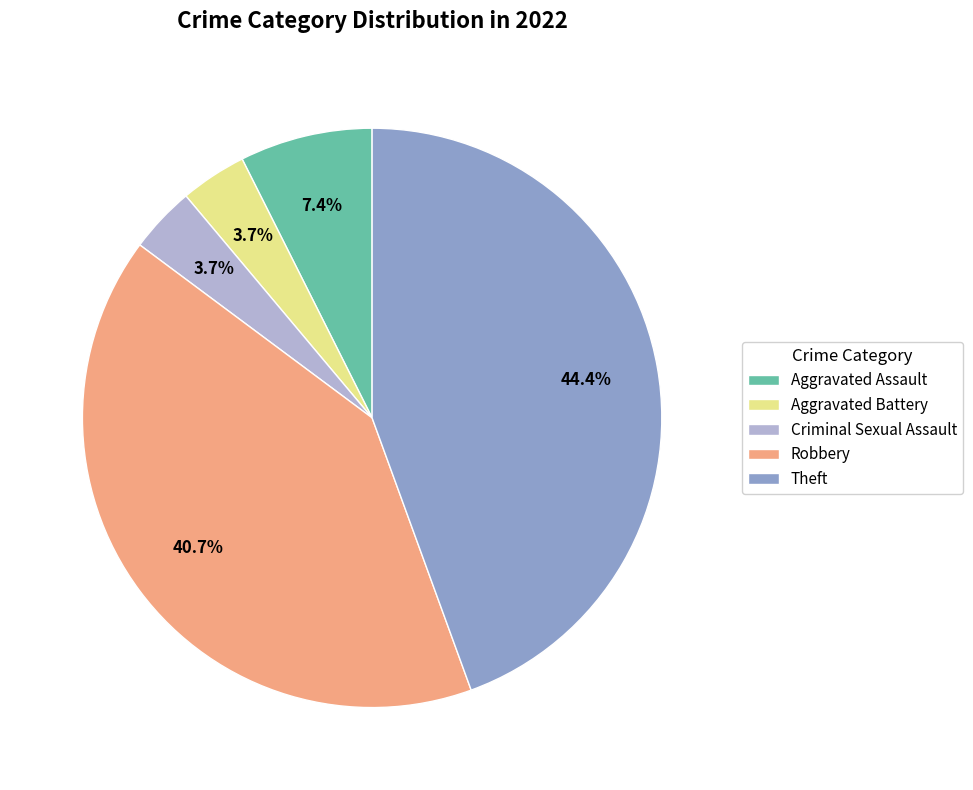

Is there any slice that represents more than half of the pie?

No